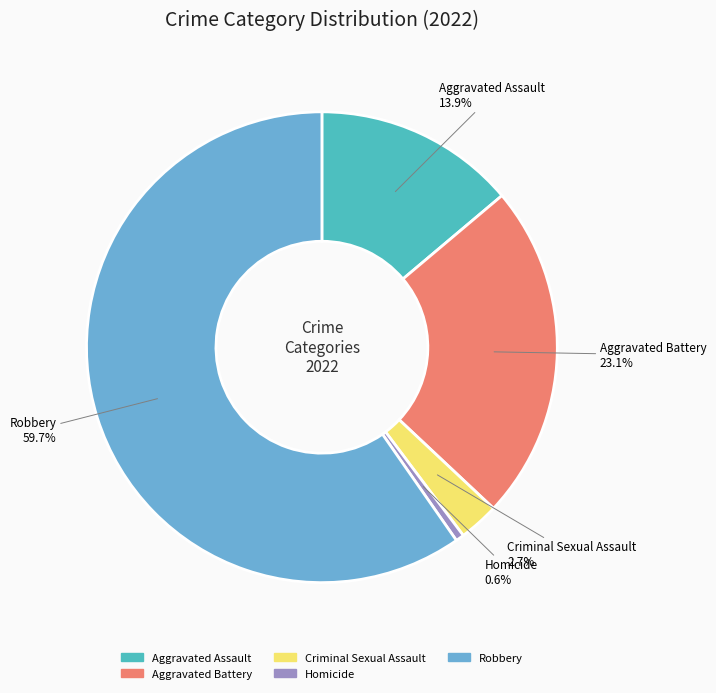

What percentage is NOT represented by Homicide?

99.4%